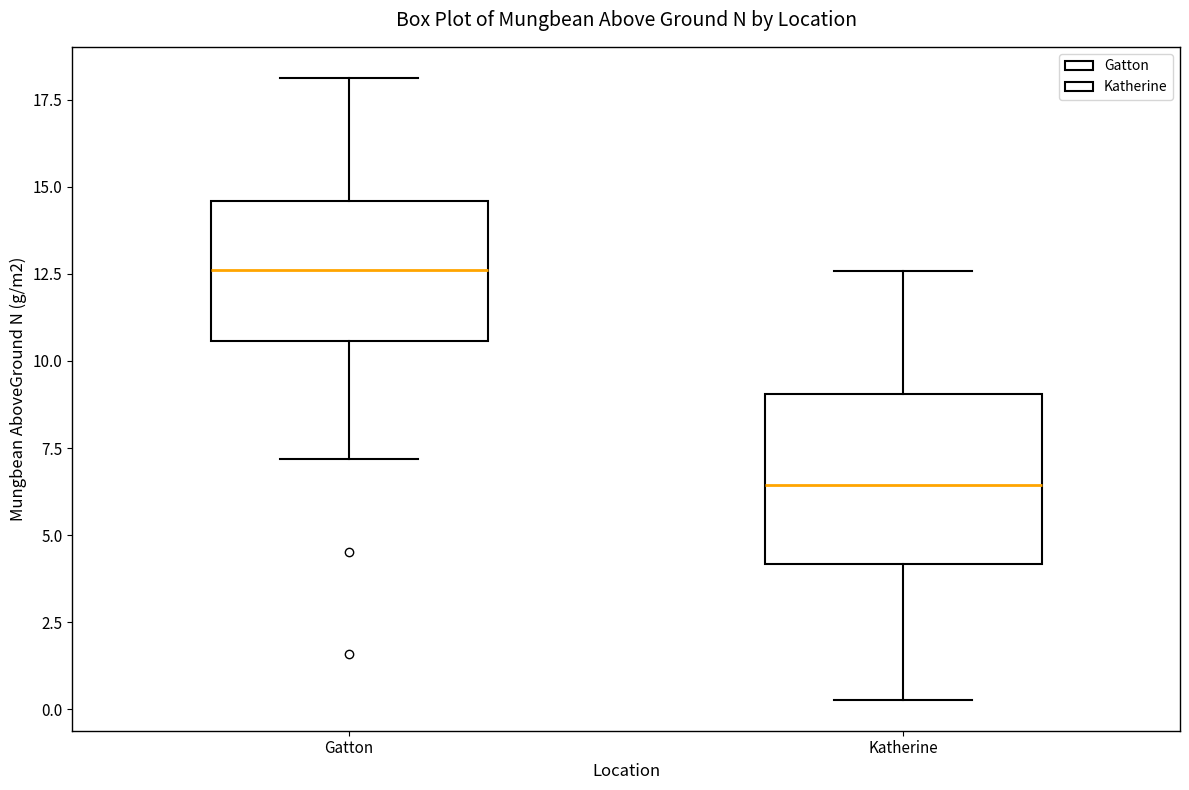

Reading left to right, transcribe this box plot: for each box, give where its median line is, the range the box spans, and where its two whiskers end, as read against the y-axis. The values are not printed on the chart, so give them approximately, as read against the axis.

Gatton: median 12.5, box 10.5 to 14.5, whiskers 7.0 to 18.0
Katherine: median 6.5, box 4.0 to 9.0, whiskers 0.5 to 12.5